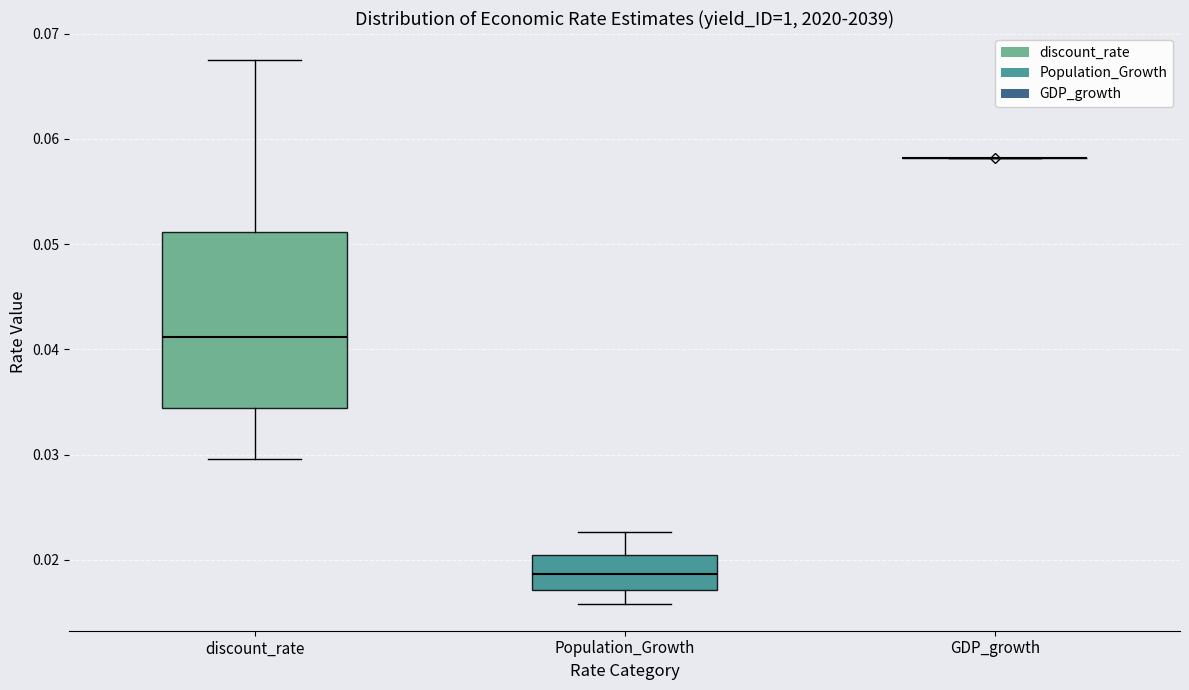

Which box is the tallest, from its lower edge to its upper edge?

discount_rate